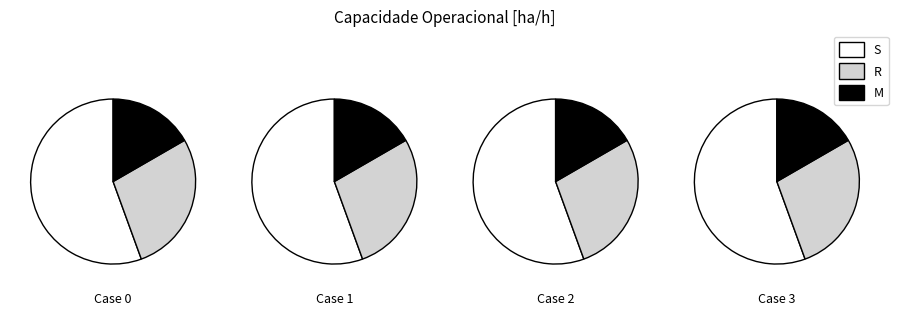

What portion of the pie excludes 0?

81.0%